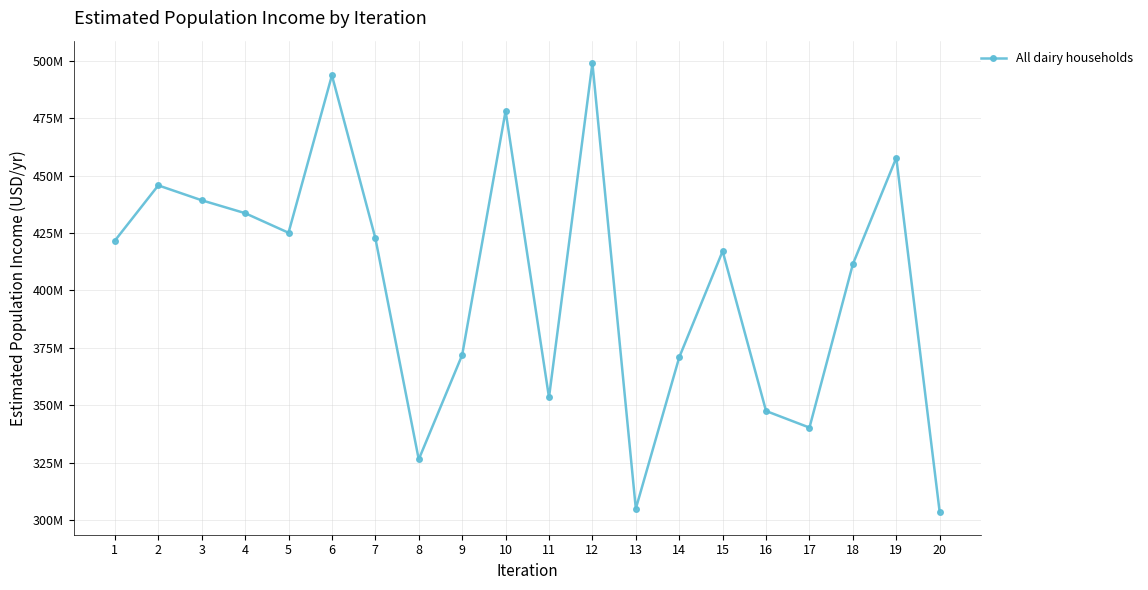

What is the approximate value at 8?

326357867.5